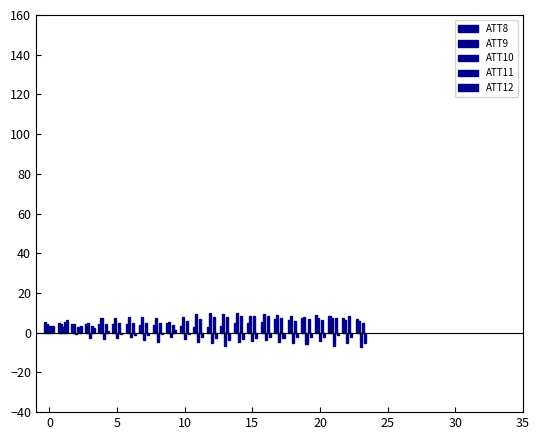

How many series are shown in this chart?

5